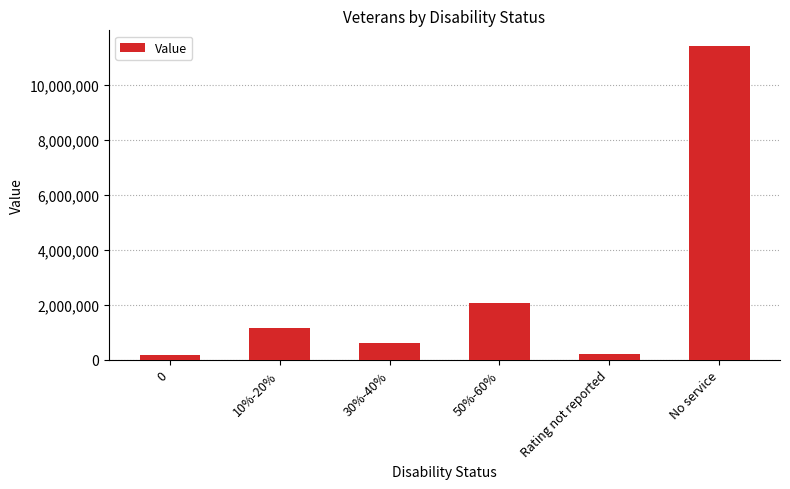

Between No service and 30%-40%, which is larger?

No service